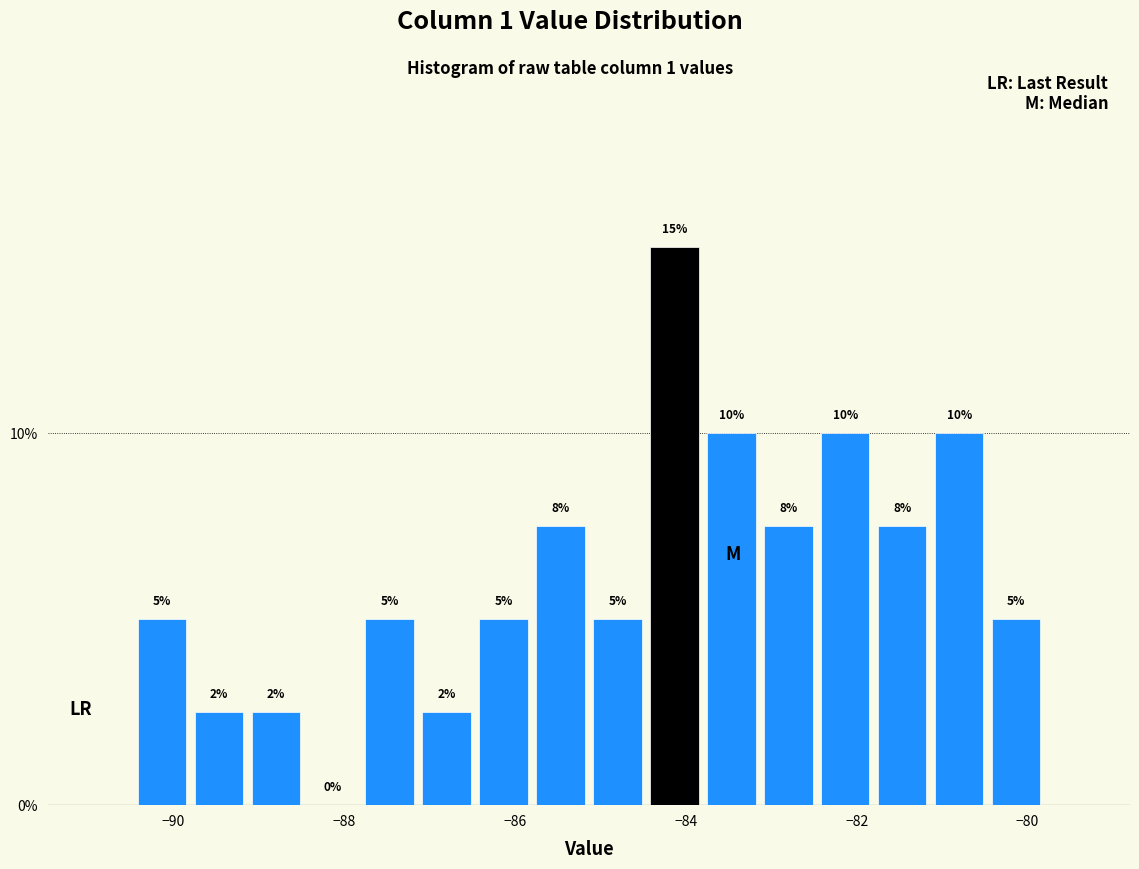

Around what value on the x-axis is the tallest bar? Give the approximate position of its centre, as read against the axis.

-84.2